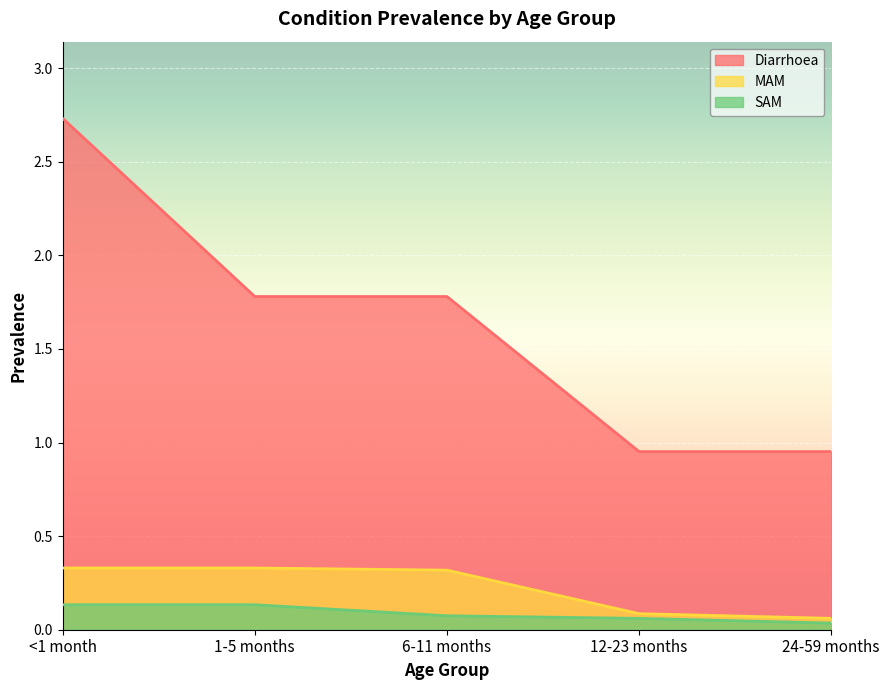

List the series in order of their peak value, highest first.

Diarrhoea, MAM, SAM